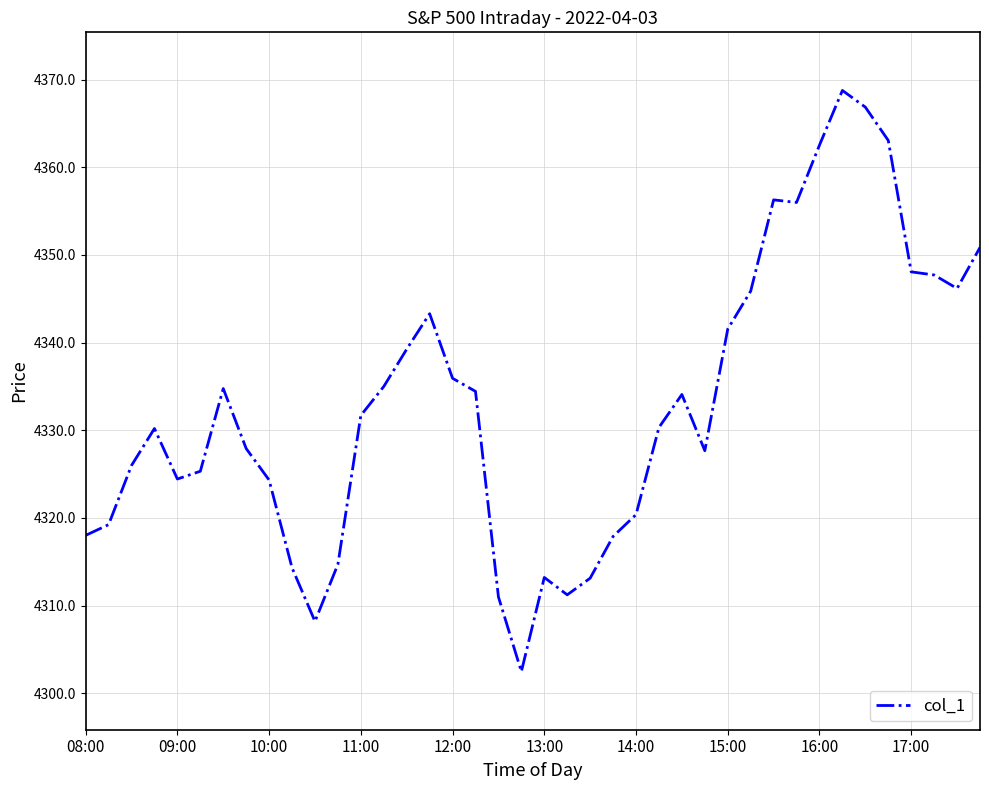

How many series are shown in this chart?

1